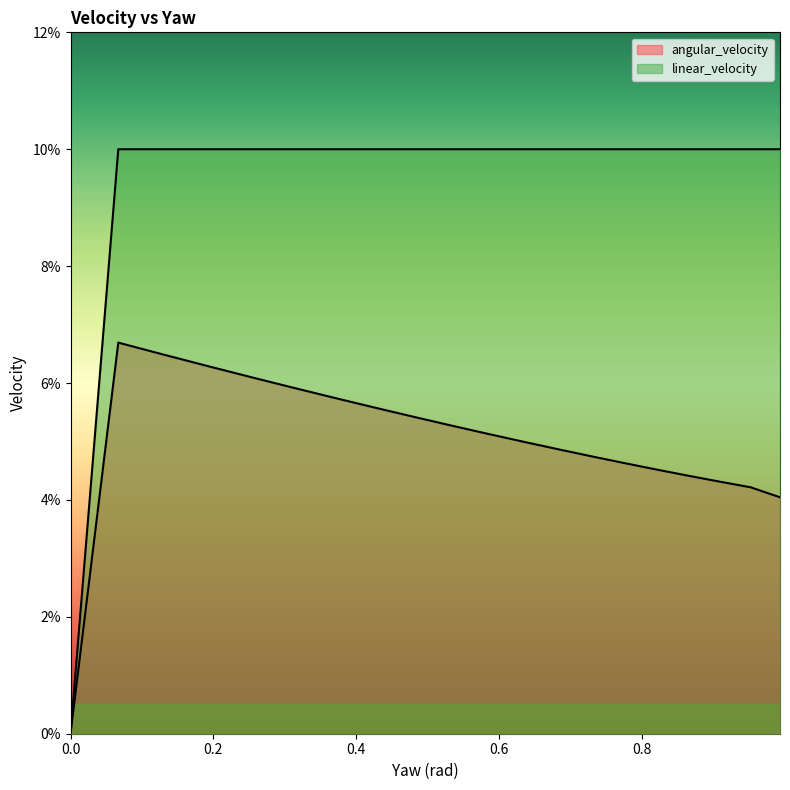

Read the angular_velocity value at 0.25548504563189917.

0.1